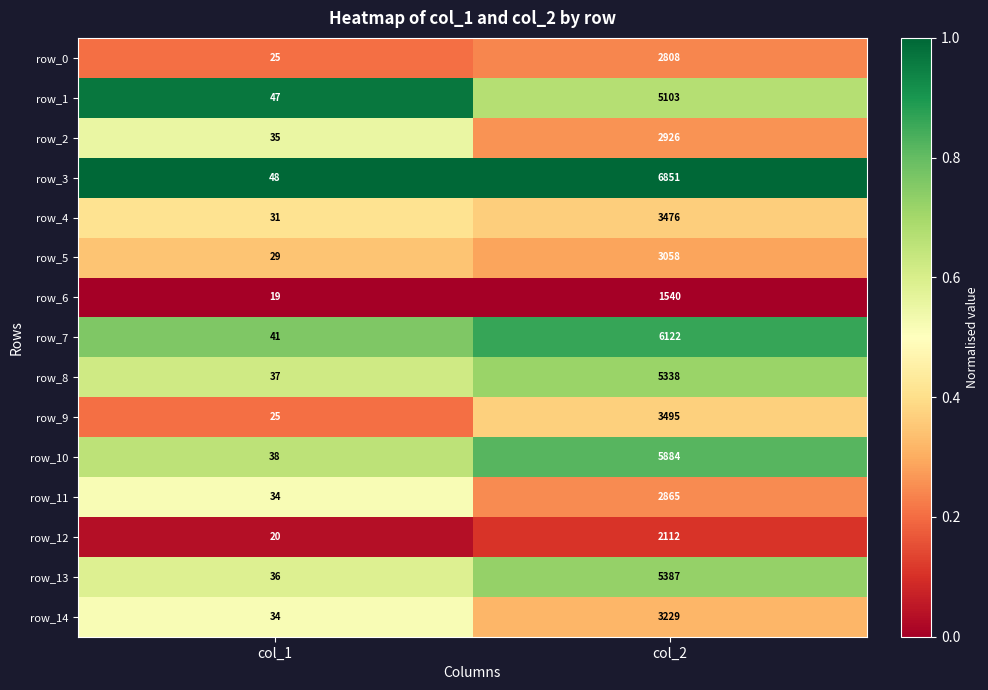

True or false: row_7 has a value of 1.3 at col_2.

False